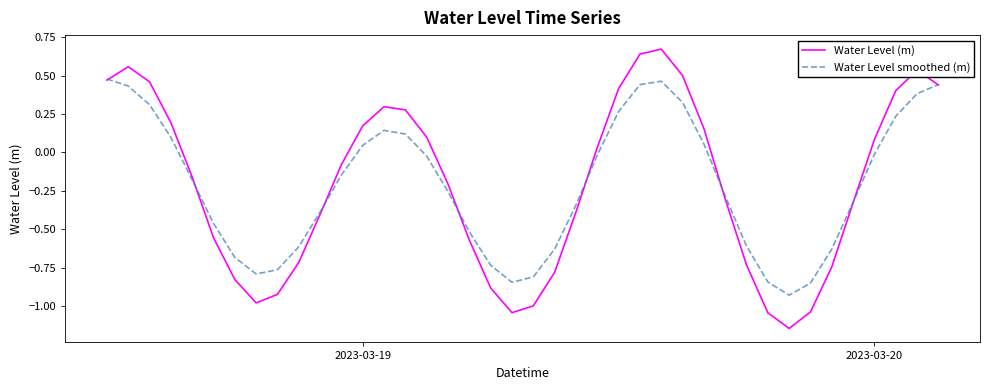

What are all the series names shown in the legend?

Water Level (m), Water Level smoothed (m)